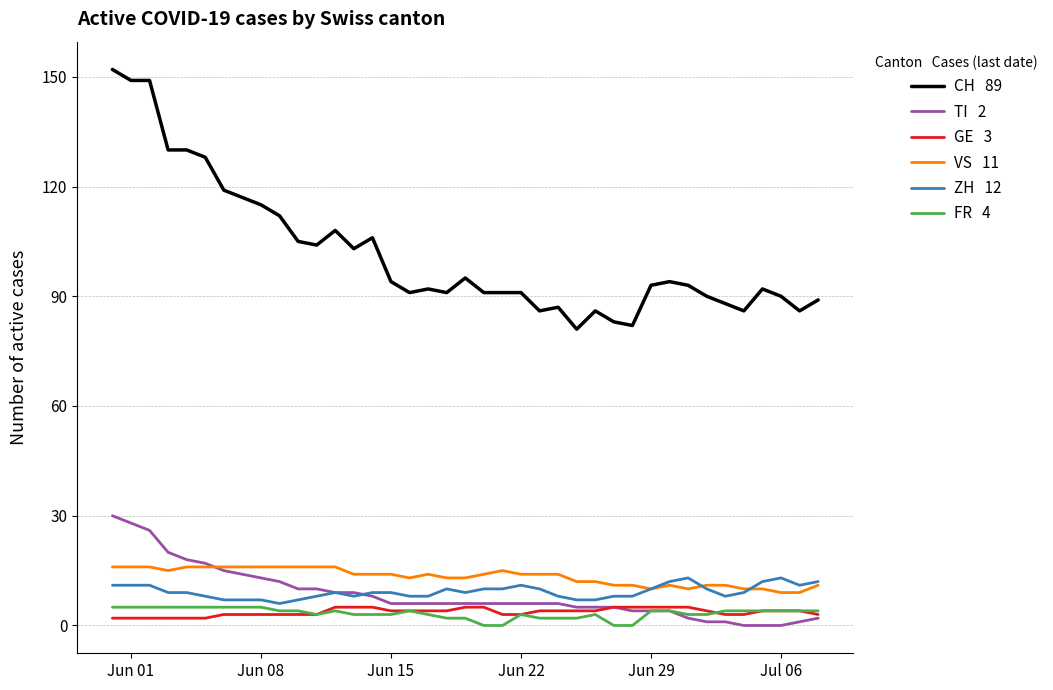

Reading left to right, list all the values displayed in this chart.

CH: 152	149	149	130	130	128	119	117	115	112	105	104	108	103	106	94	91	92	91	95	91	91	91	86	87	81	86	83	82	93	94	93	90	88	86	92	90	86	89
TI: 30	28	26	20	18	17	15	14	13	12	10	10	9	9	8	6	6	6	6	6	6	6	6	6	6	5	5	5	4	4	4	2	1	1	0	0	0	1	2
GE: 2	2	2	2	2	2	3	3	3	3	3	3	5	5	5	4	4	4	4	5	5	3	3	4	4	4	4	5	5	5	5	5	4	3	3	4	4	4	3
VS: 16	16	16	15	16	16	16	16	16	16	16	16	16	14	14	14	13	14	13	13	14	15	14	14	14	12	12	11	11	10	11	10	11	11	10	10	9	9	11
ZH: 11	11	11	9	9	8	7	7	7	6	7	8	9	8	9	9	8	8	10	9	10	10	11	10	8	7	7	8	8	10	12	13	10	8	9	12	13	11	12
FR: 5	5	5	5	5	5	5	5	5	4	4	3	4	3	3	3	4	3	2	2	0	0	3	2	2	2	3	0	0	4	4	3	3	4	4	4	4	4	4